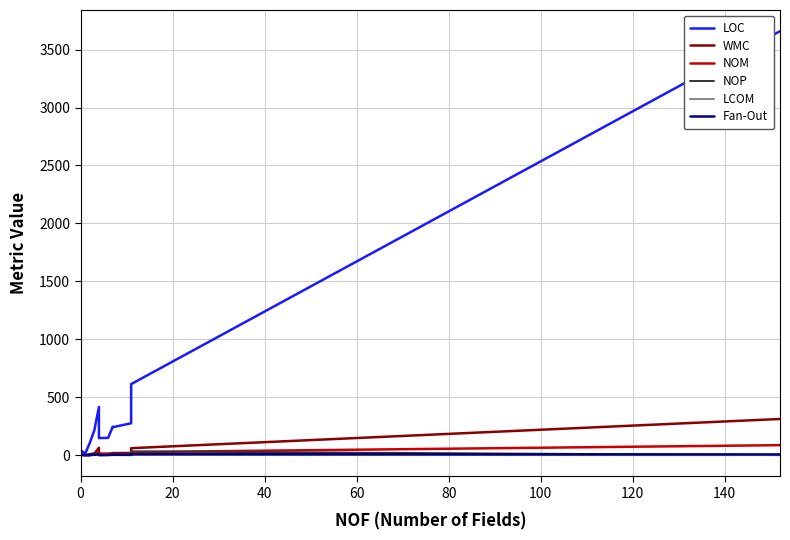

How many times do Fan-Out and NOM cross each other?

1